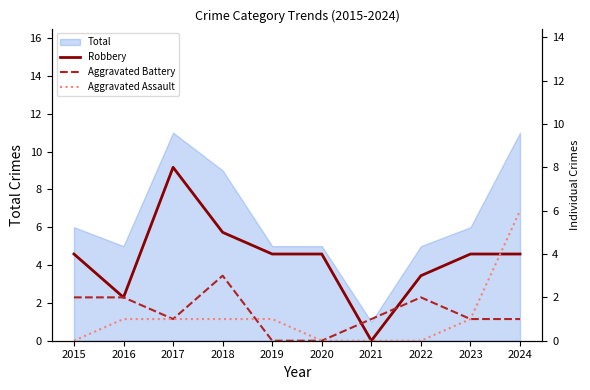

Rank the categories by Aggravated Assault value from highest to lowest.

2024, 2016, 2017, 2018, 2019, 2023, 2015, 2020, 2021, 2022